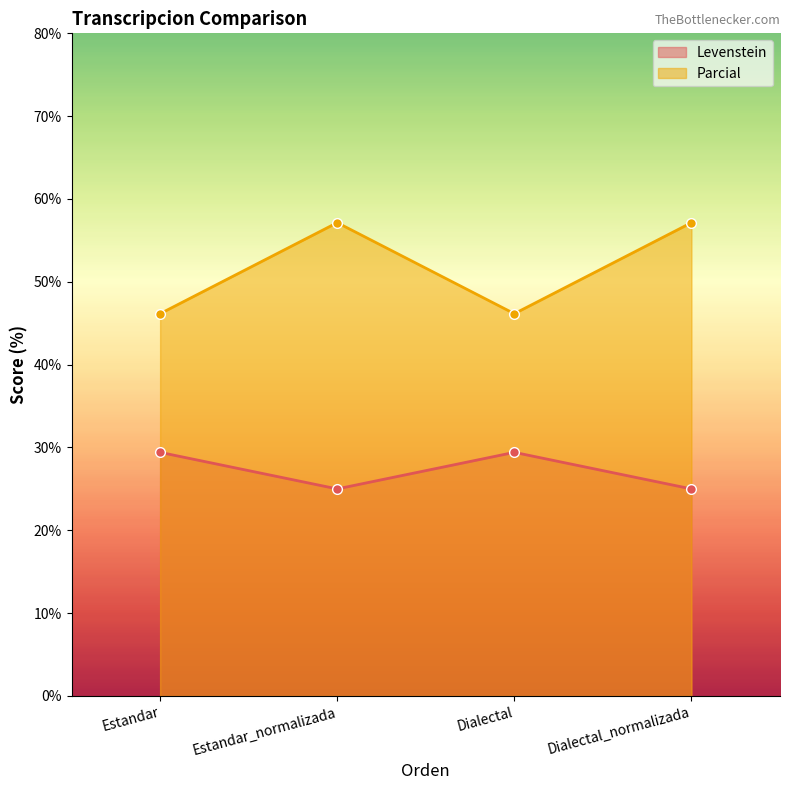

True or false: Parcial and Levenstein cross at least once.

False